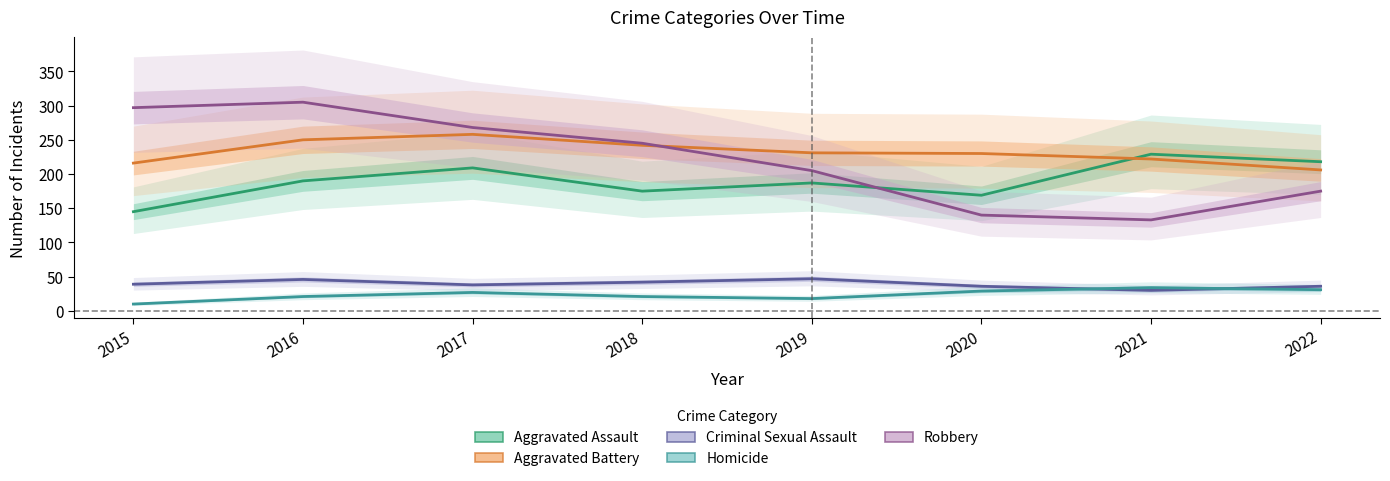

How many values in the Aggravated Battery series exceed 231?

3